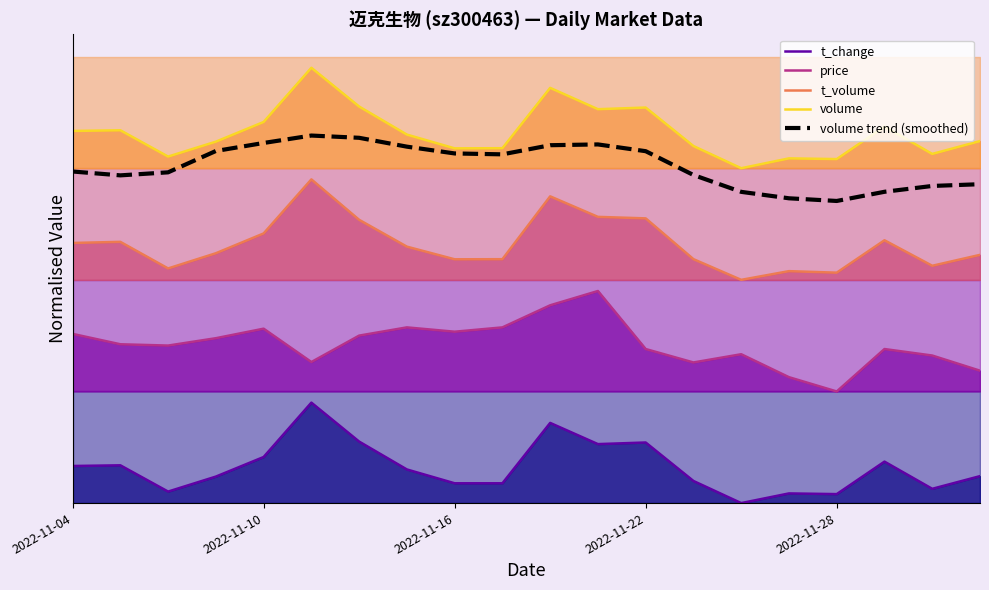

What is the lowest value of the volume series?

0.8